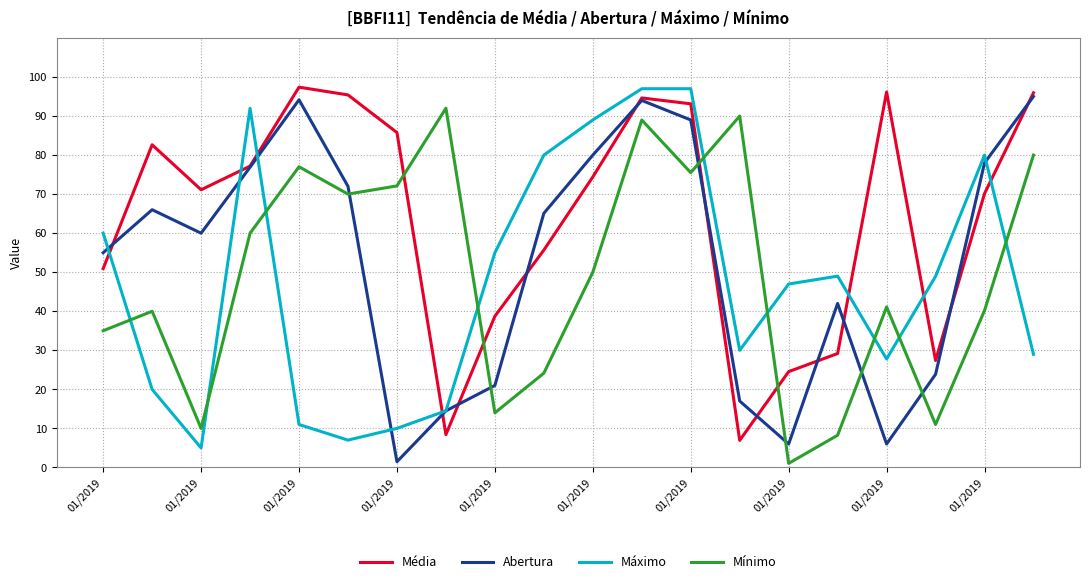

What is the highest value of the Mínimo series?

92.0